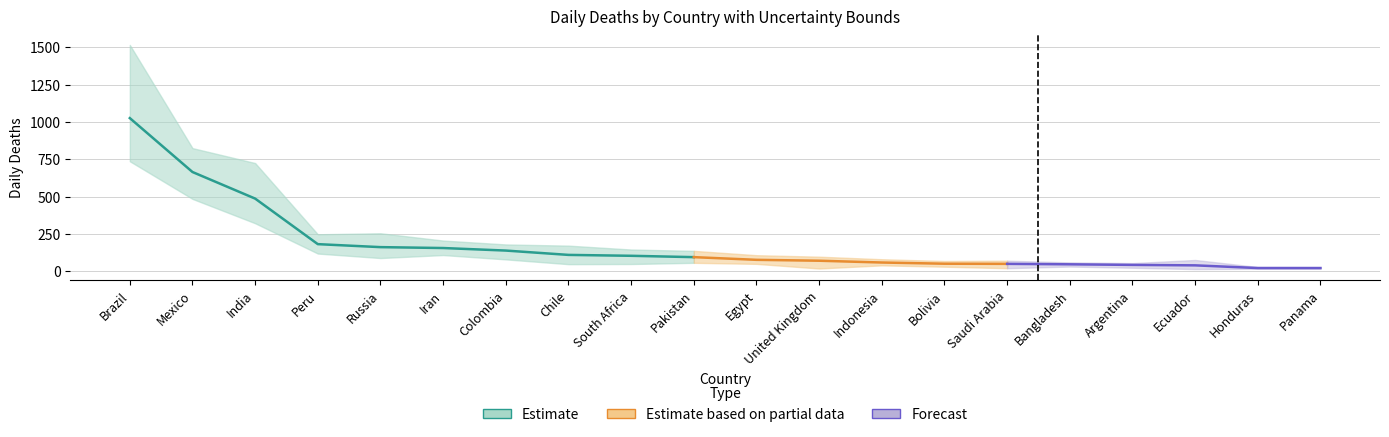

What is the difference between the maximum and minimum values in the daily_deaths_upper series?

1488